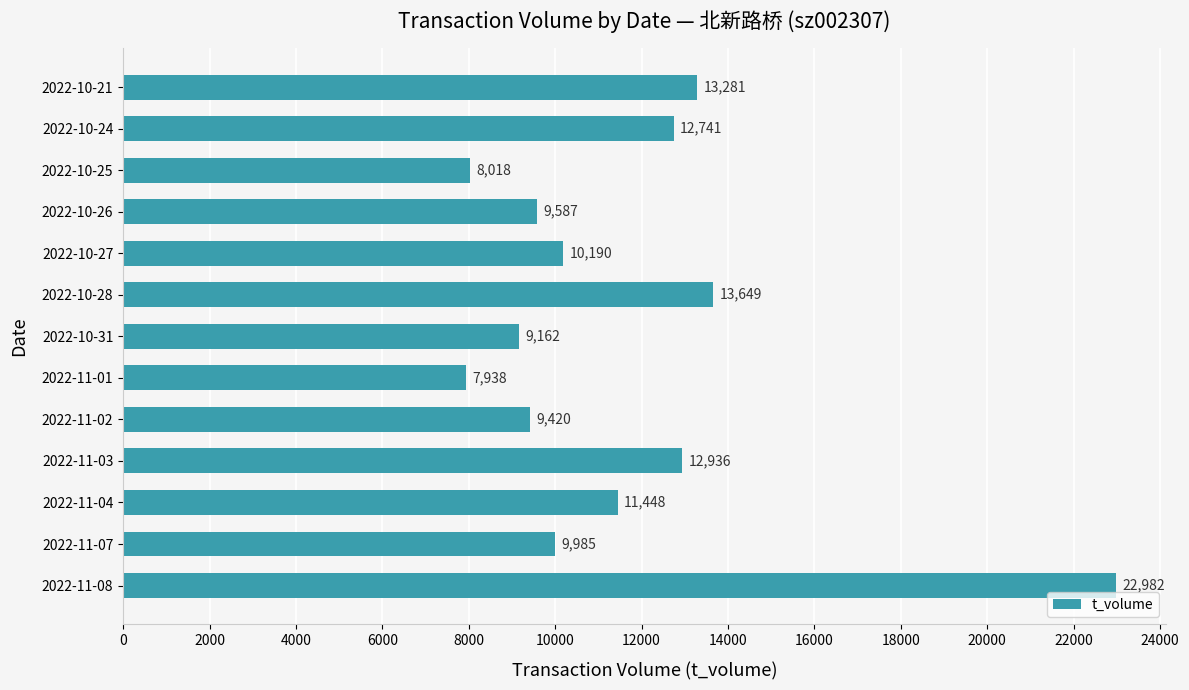

Reading bottom to top, list all the values displayed in this chart.

22982	9985	11448	12936	9420	7938	9162	13649	10190	9587	8018	12741	13281